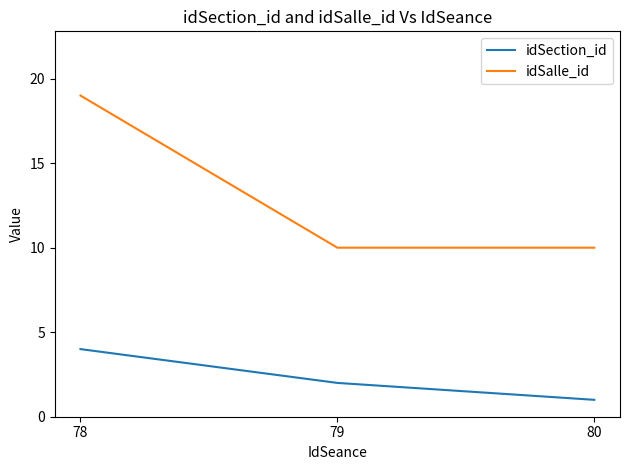

What is the sum of the idSection_id values at 79 and 78?

6